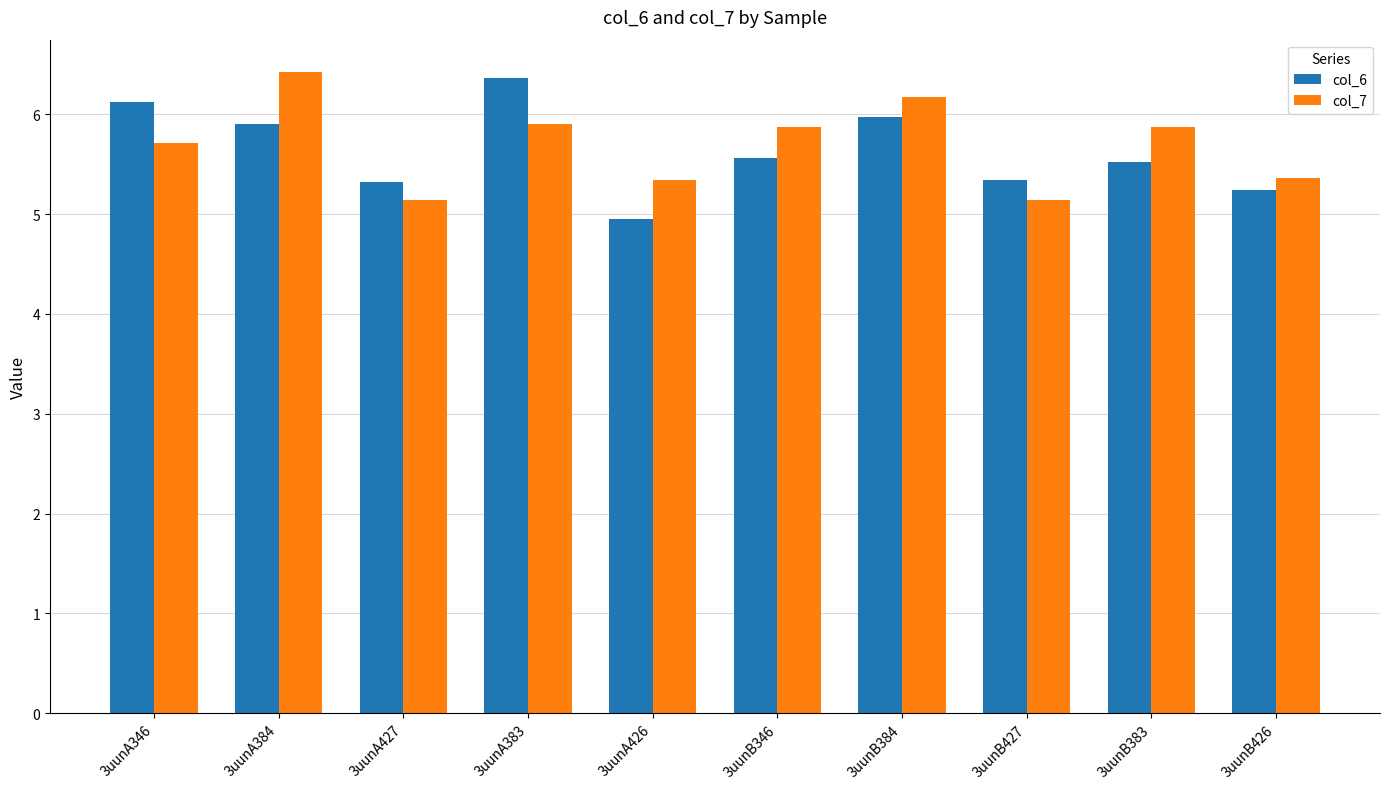

What is the label of the 3rd bar from the left?

3uunA427